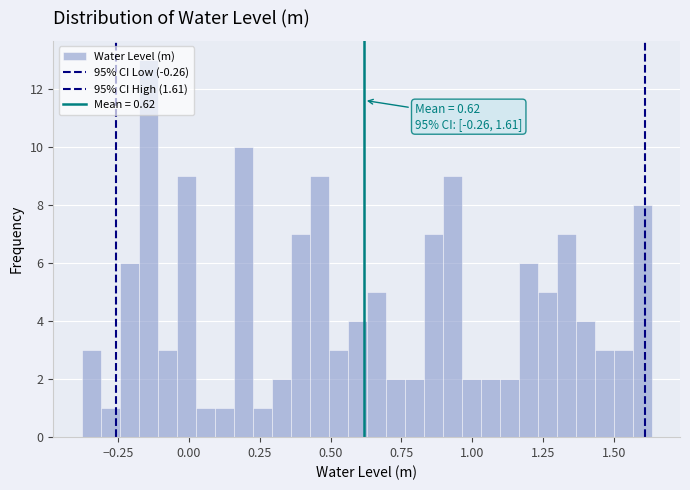

Read against the x-axis, roughly where is the centre of the tallest bar?

-0.15